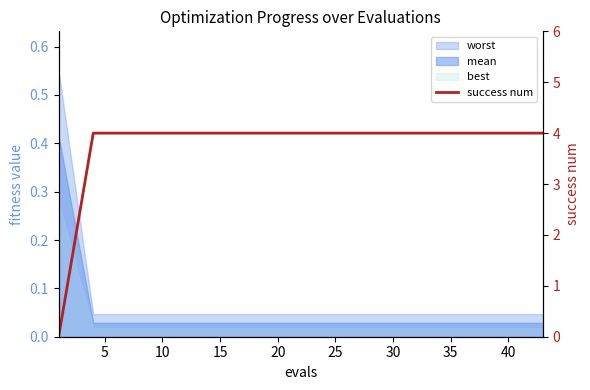

True or false: there are more than 2 points higher than both neighbors.

False